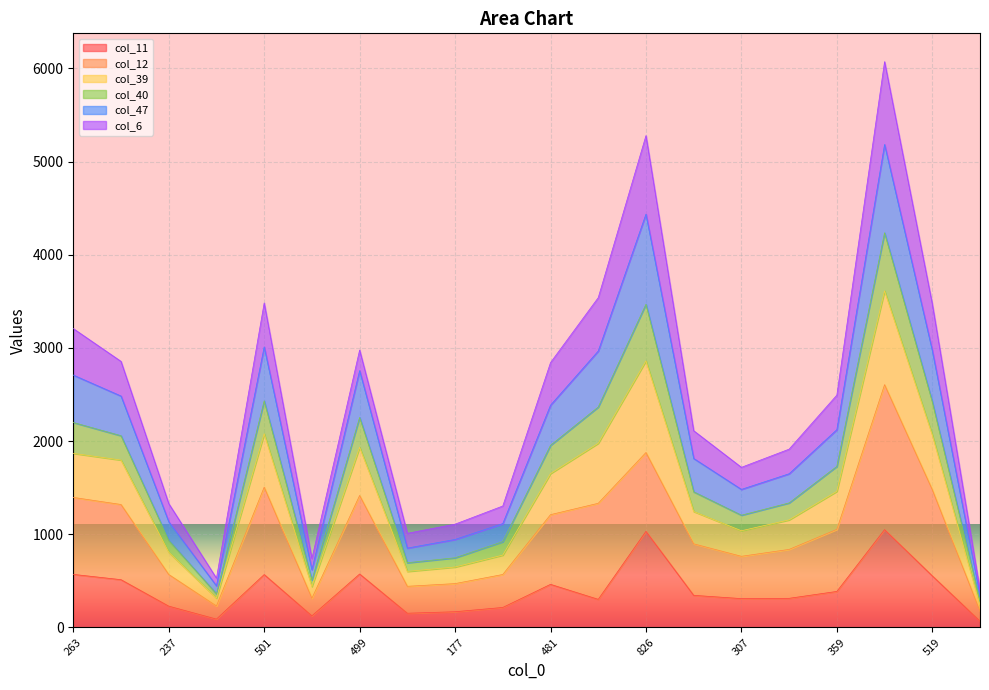

True or false: col_47 and col_39 cross at least once.

False